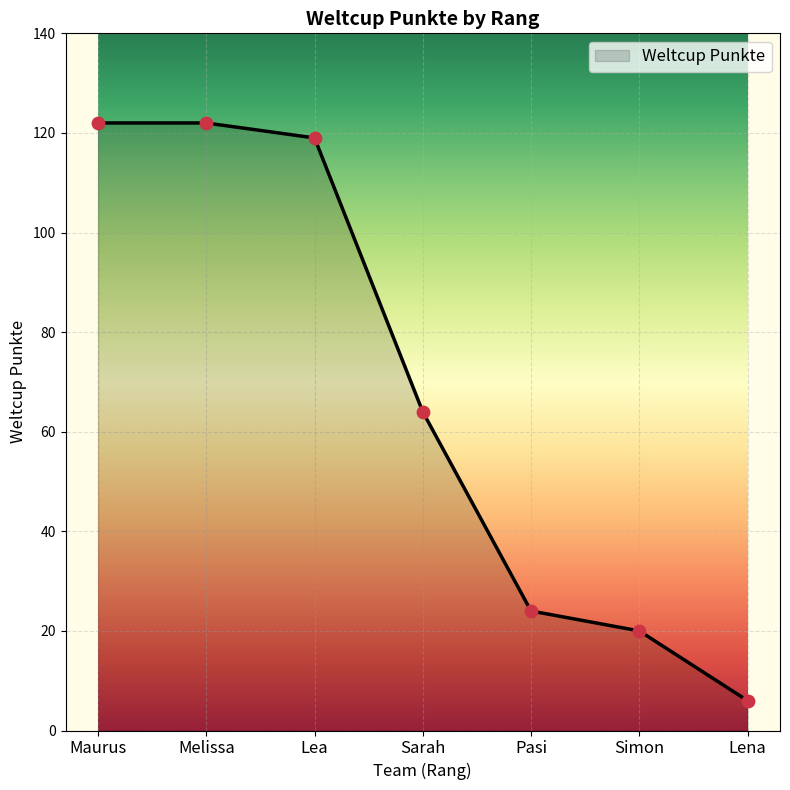

Approximately how many times larger is the value at Sarah compared to Maurus?

0.5